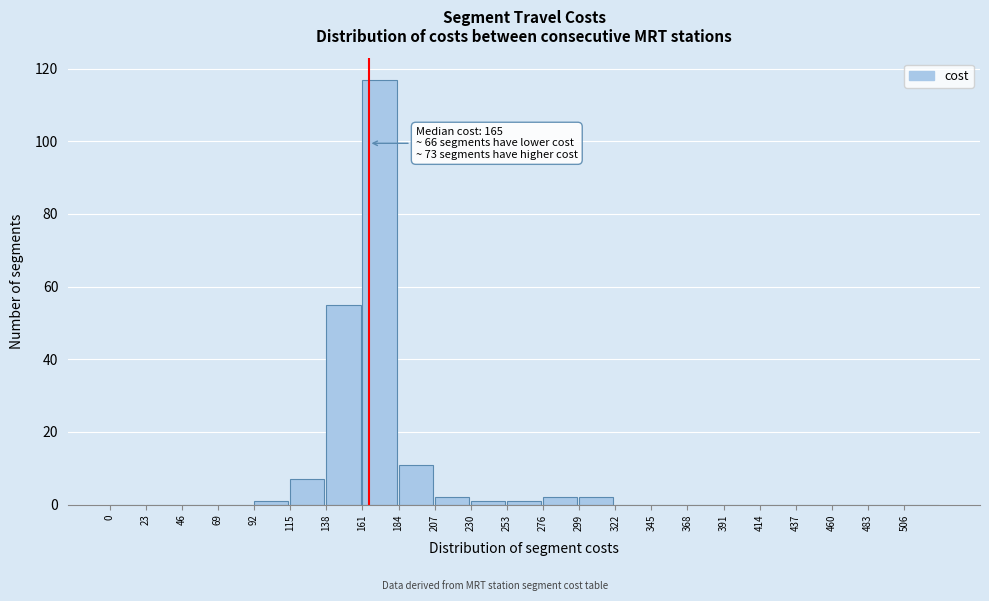

Over which range of the x-axis is the bar tallest?

161 to 184